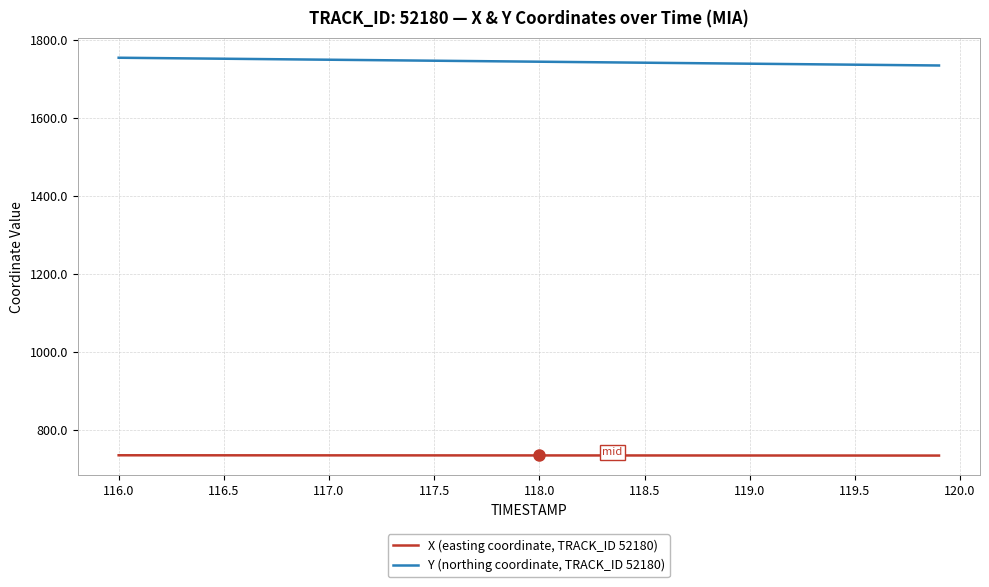

What is the maximum value for Y (northing coordinate, TRACK_ID 52180)?

1754.4